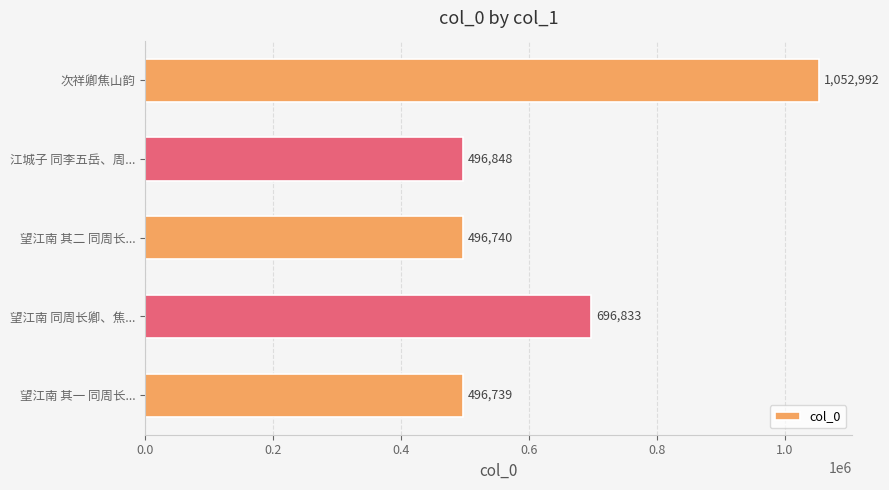

Are the bars grouped side by side (vs. stacked)?

No